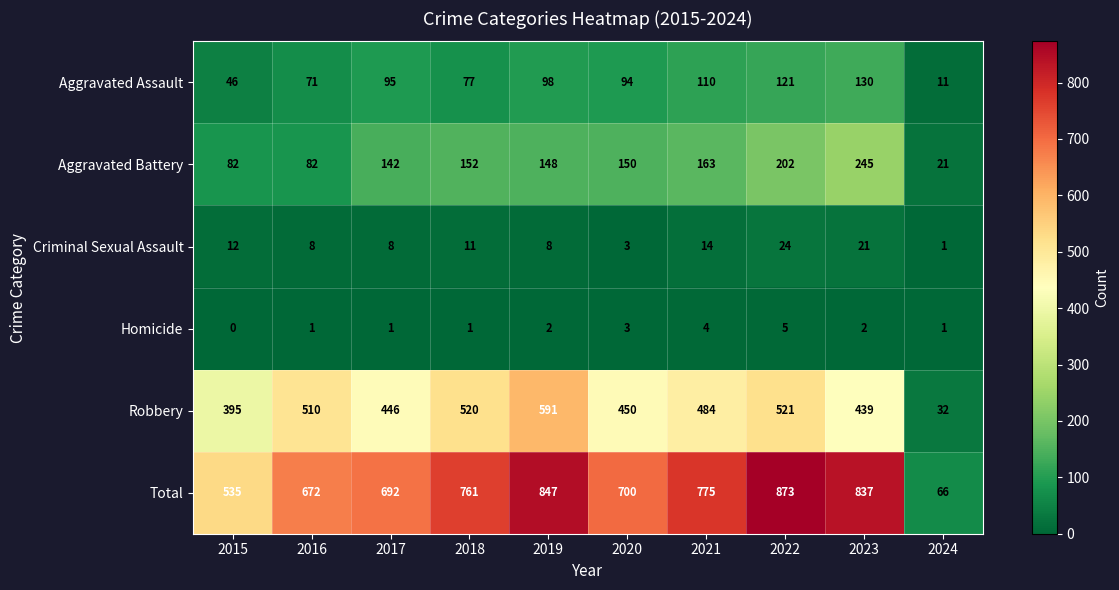

What is the difference between the second highest and second lowest values in the Criminal Sexual Assault series?

18